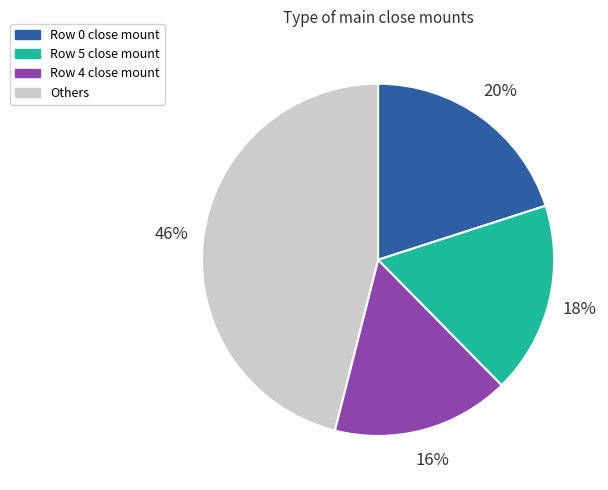

To the nearest percent, what is the average slice percentage?

25%